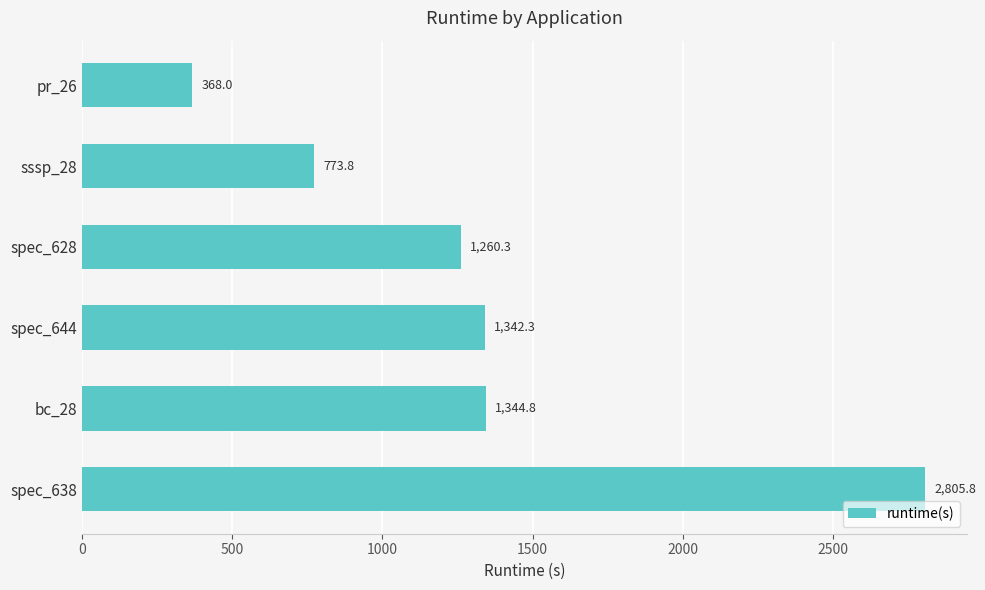

Rank the categories by value from lowest to highest.

pr_26, sssp_28, spec_628, spec_644, bc_28, spec_638